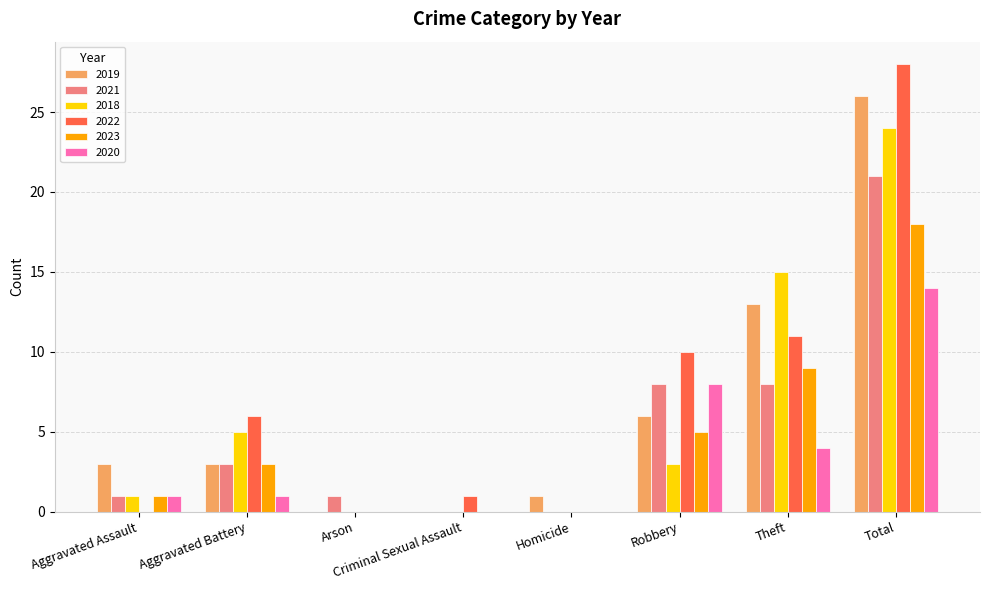

What is the highest value of the 2021 series?

21